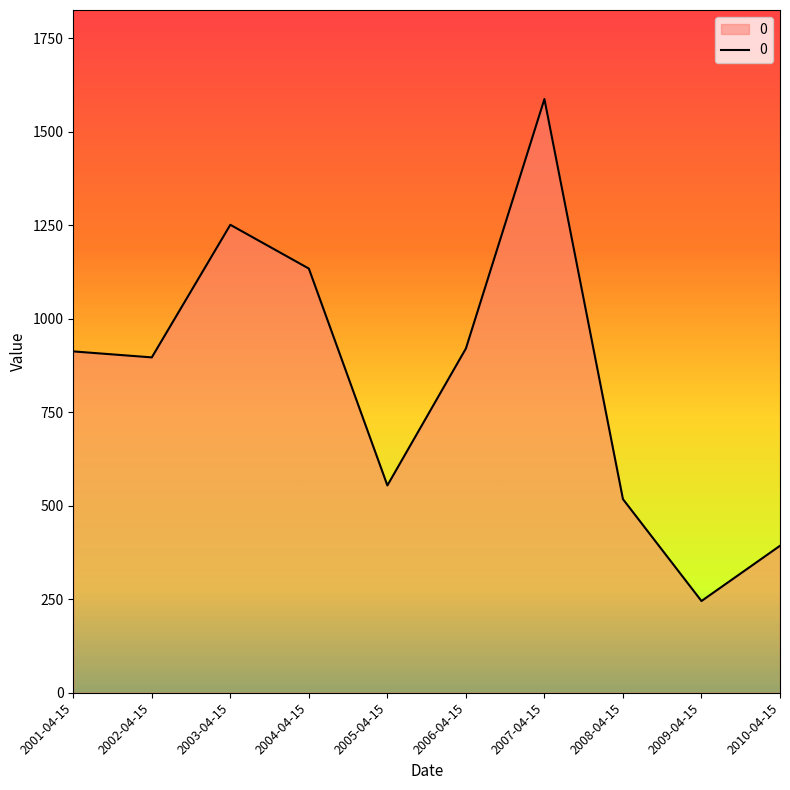

What is the difference between the values at 2001-04-15 and 2005-04-15?

358.3